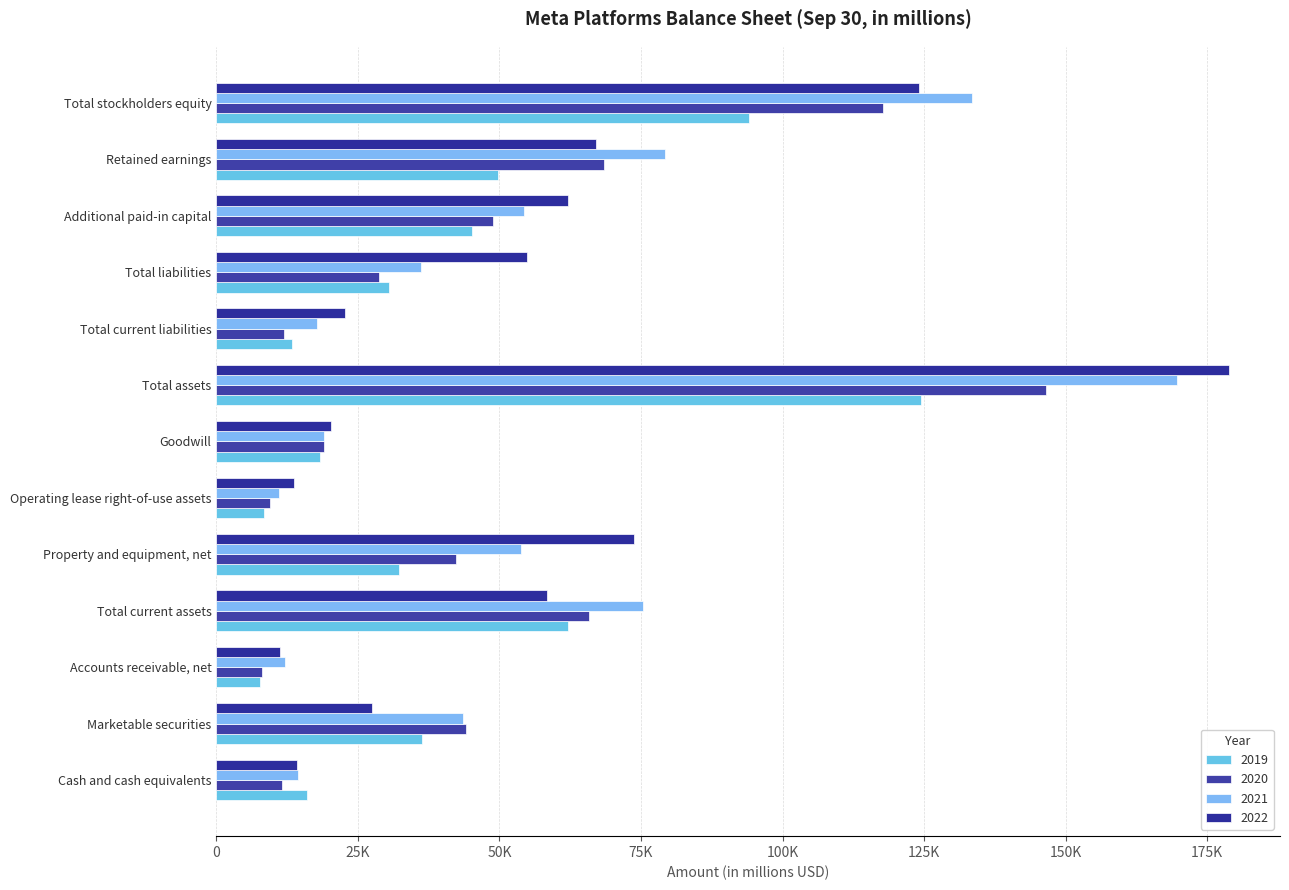

What is the difference between the maximum and minimum values in the 2021 series?

158522